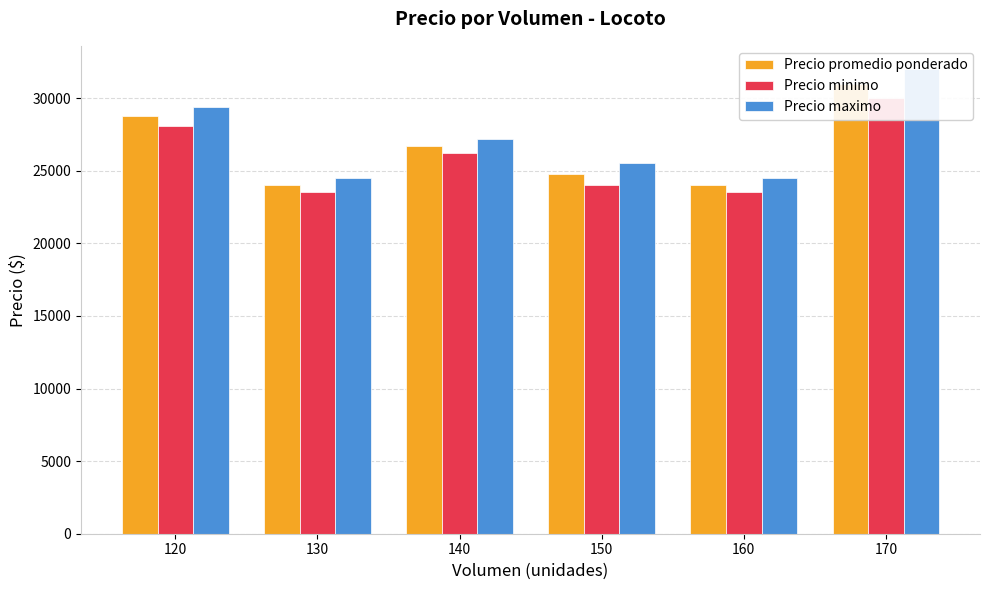

Does the chart contain any negative values?

No